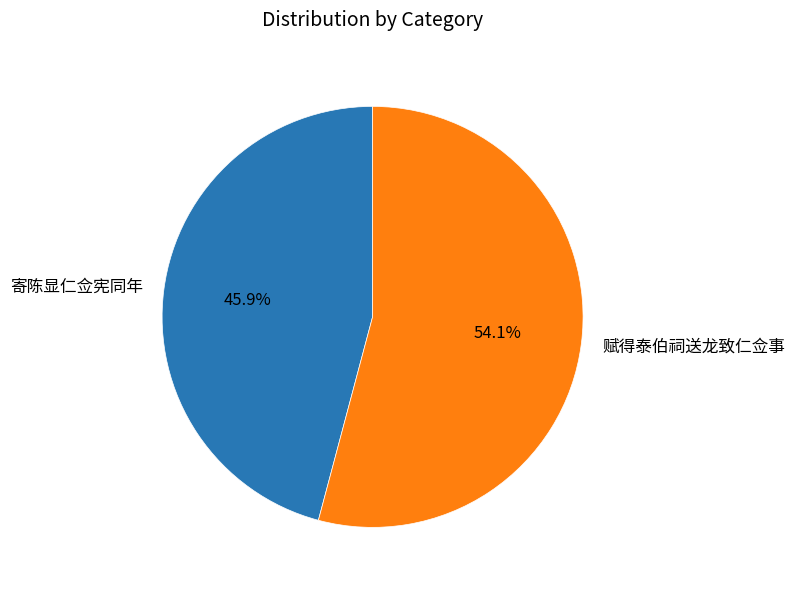

The 赋得泰伯祠送龙致仁佥事 slice represents 54% of the pie. True or false?

True